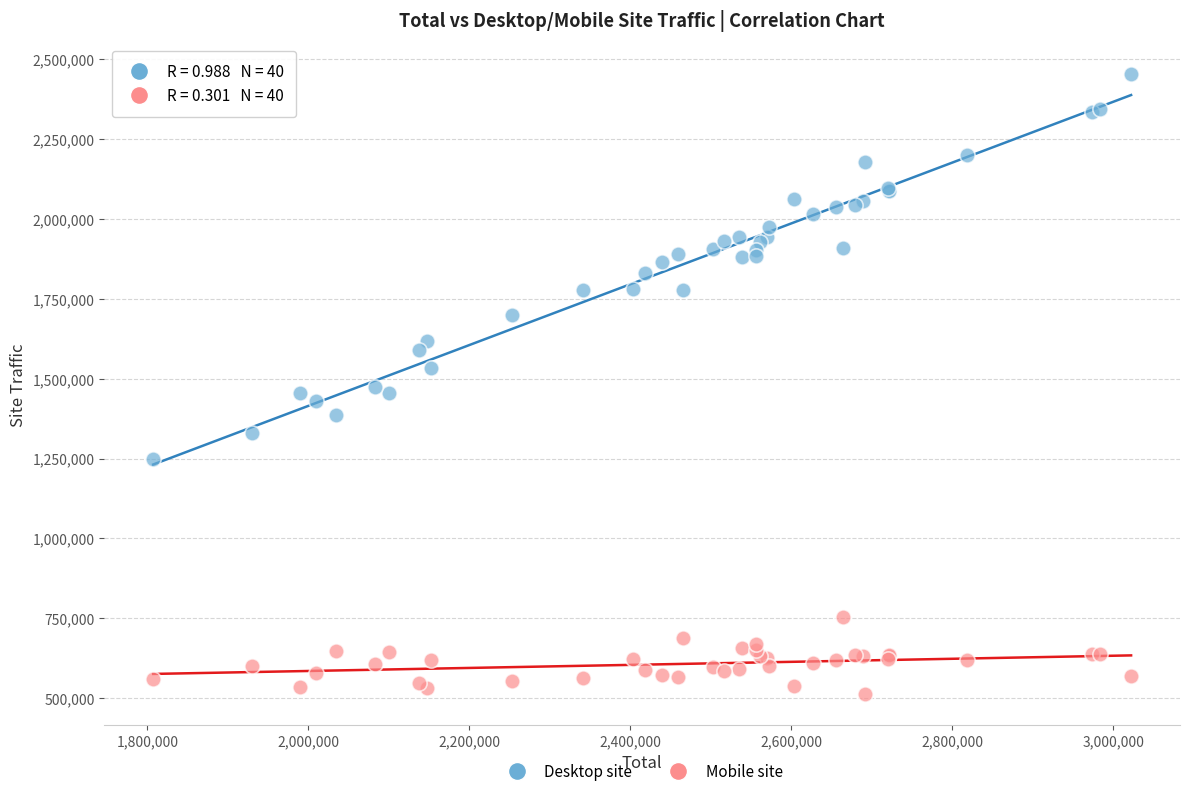

Which series reaches the minimum Y coordinate?

Mobile site